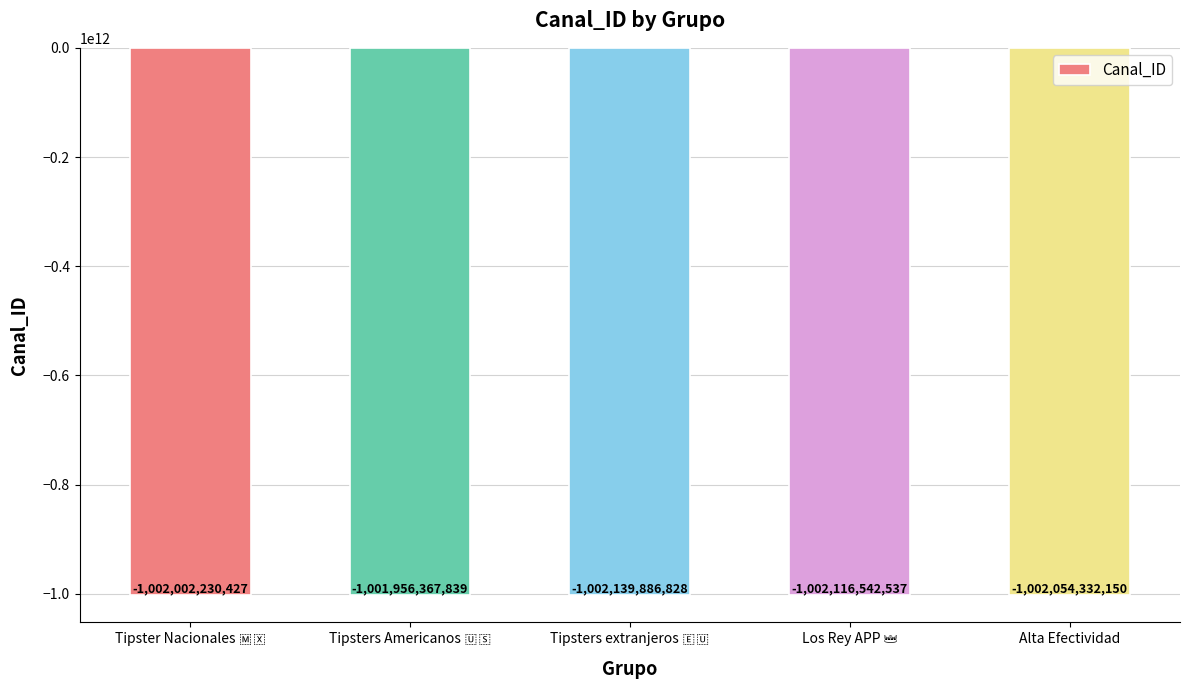

How many values exceed -1002054332150?

2